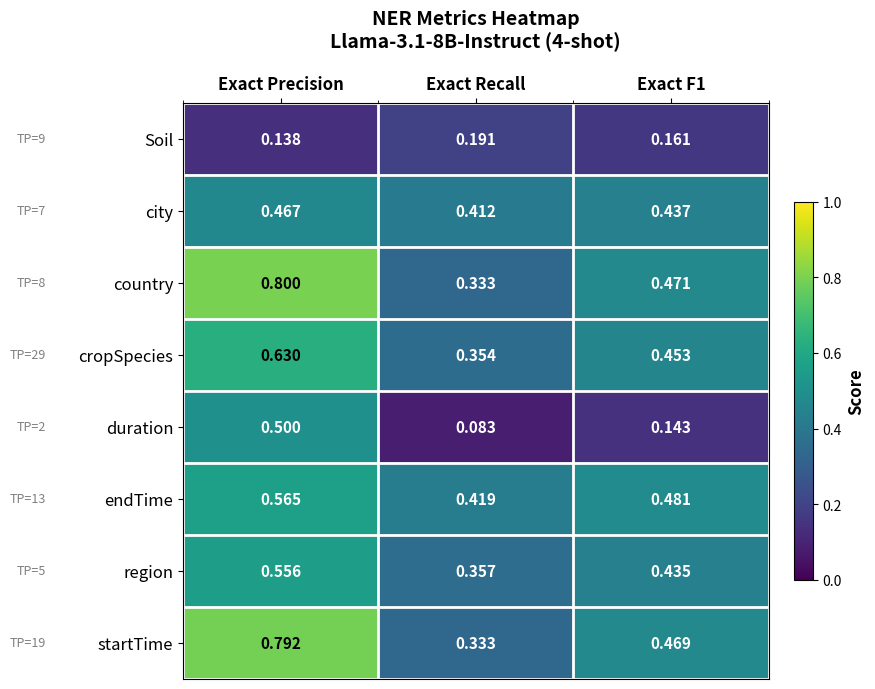

Is the value of duration at Exact F1 greater than the value of city at Exact Recall?

No